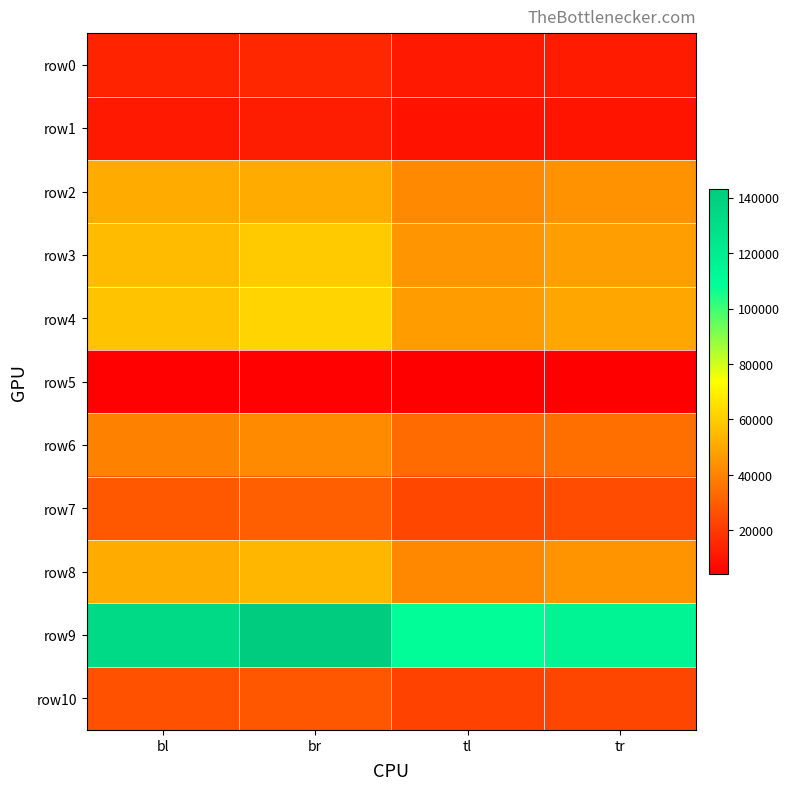

Between bl and tl, which series saw the biggest shift?

row9